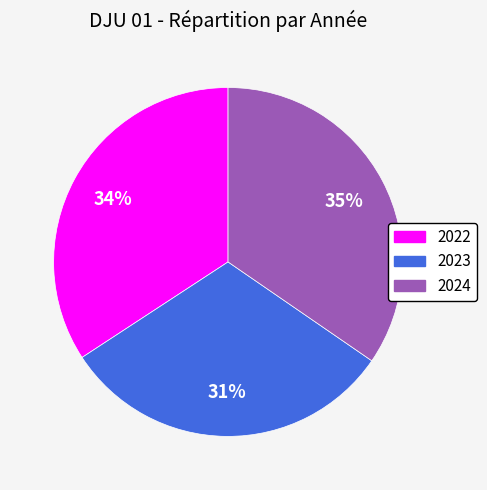

Is the sum of 2023 and 2022 greater than half?

Yes